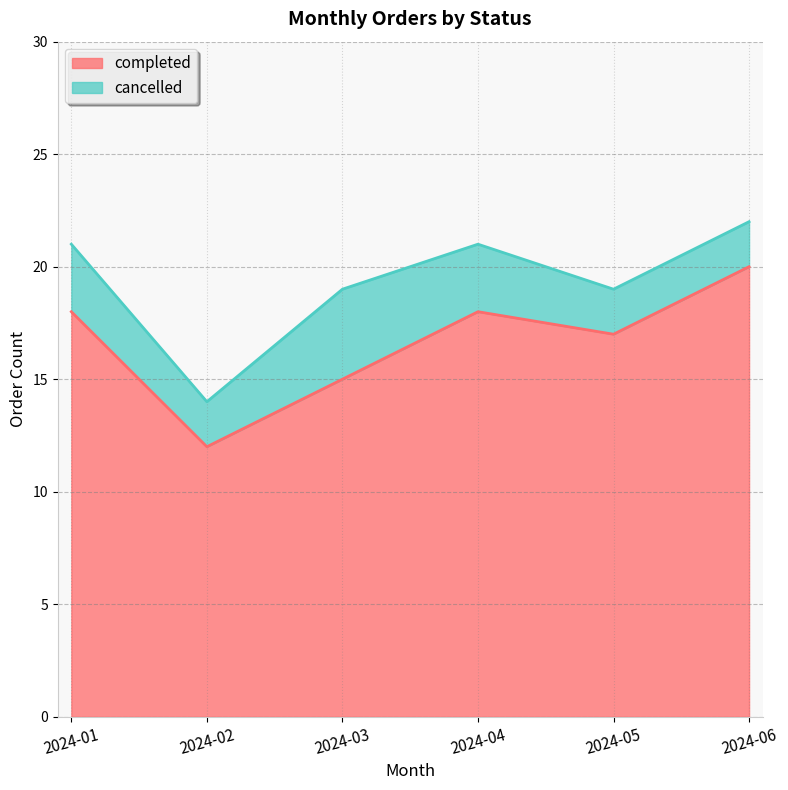

What is the maximum value for completed?

20